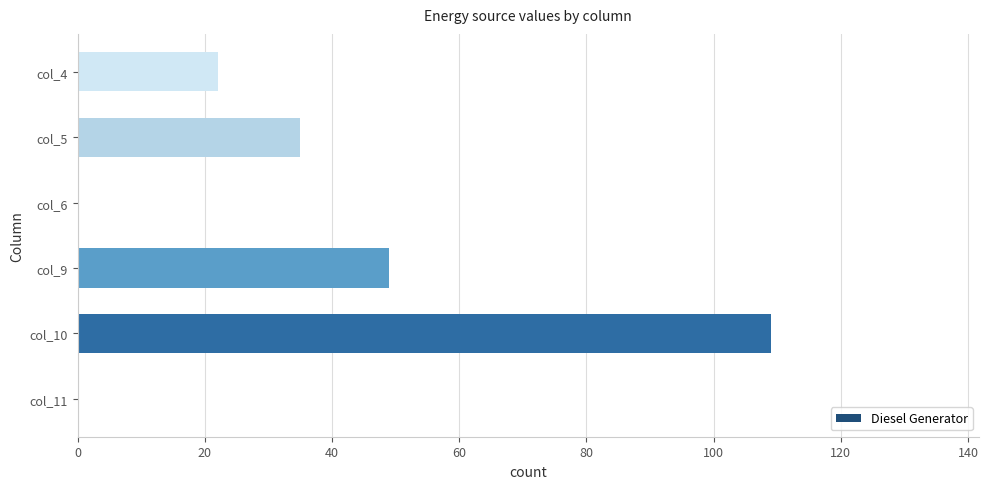

Are the bars horizontal?

Yes